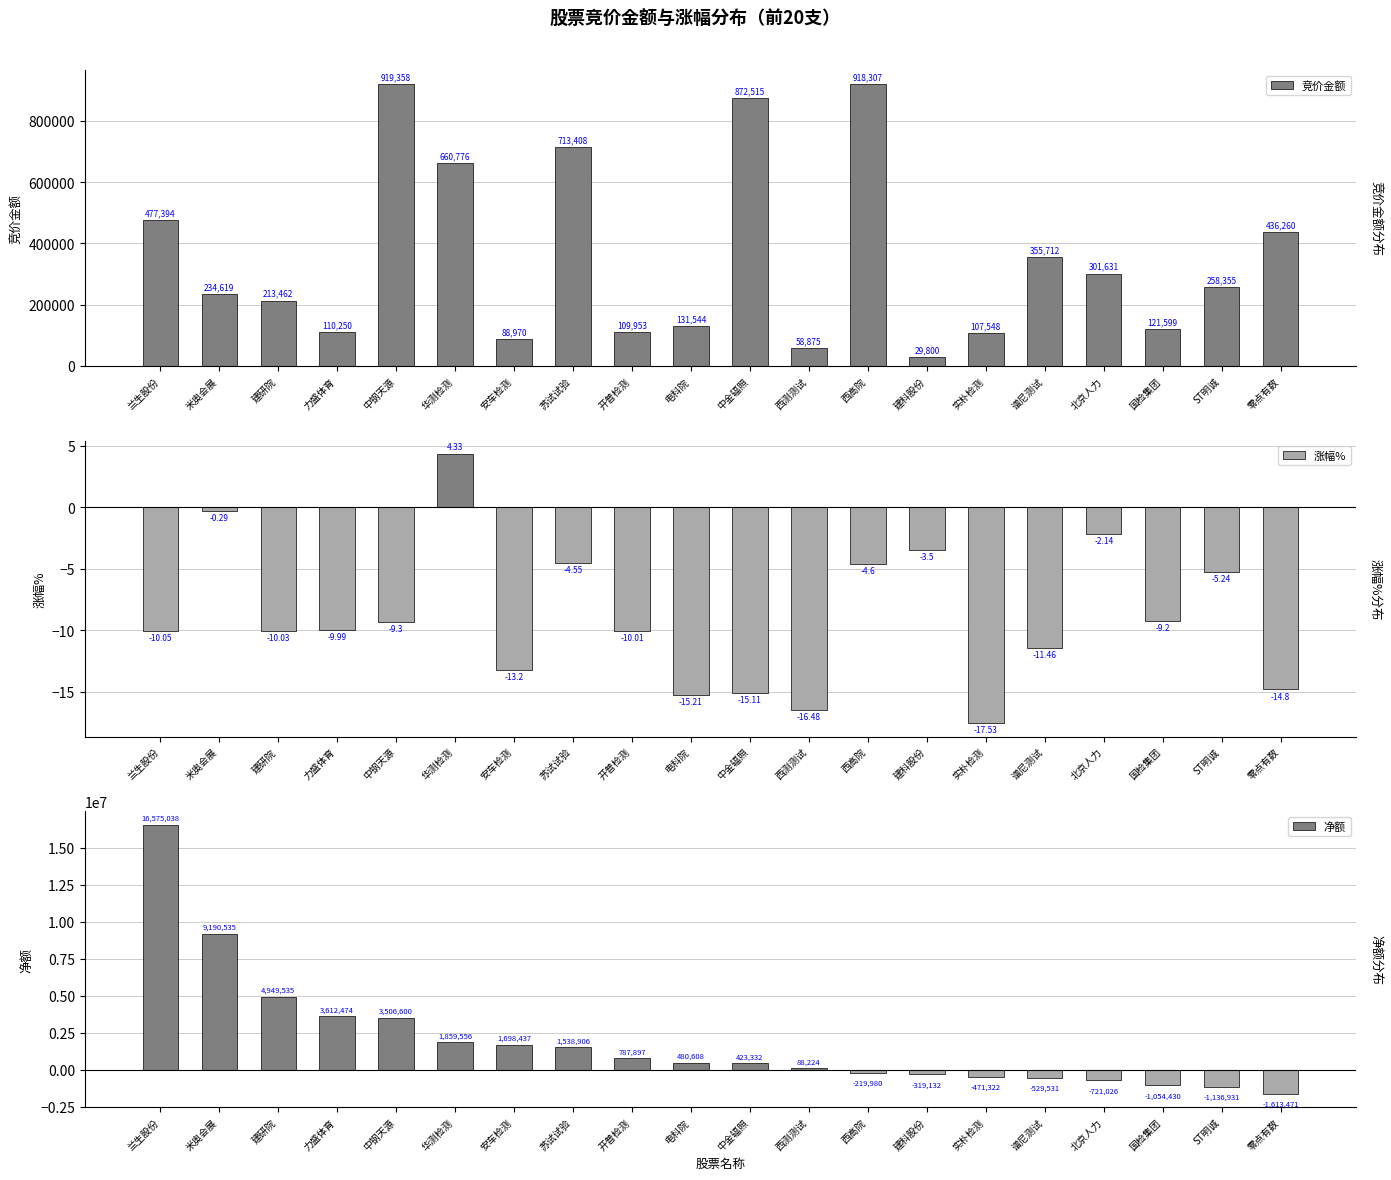

How many values in the 竞价金额 series are below 258355?

10